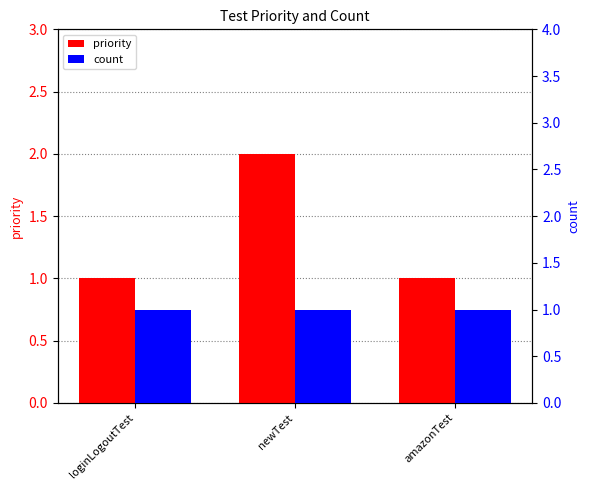

What is the minimum value for count?

1